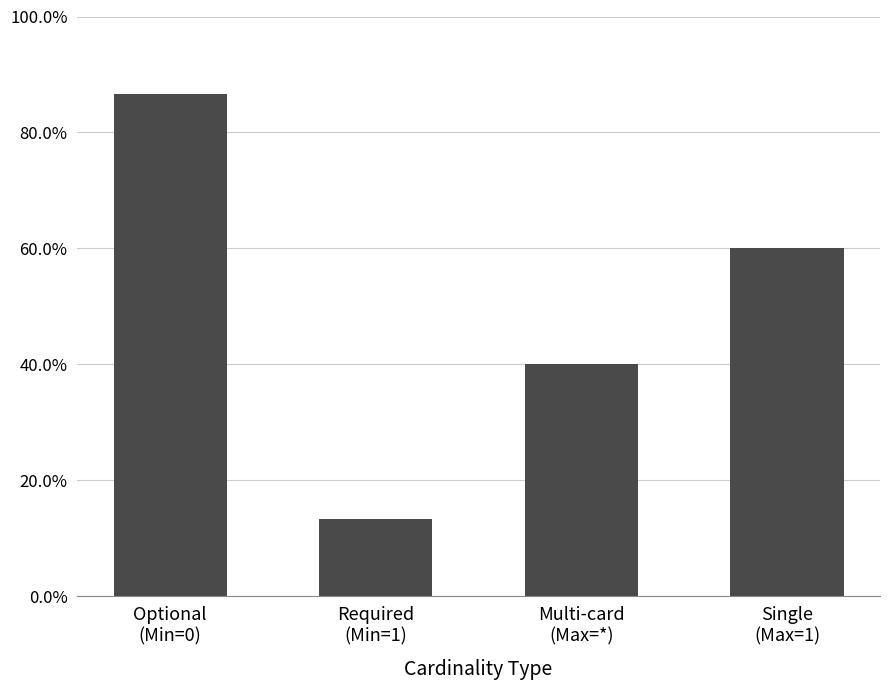

Does the chart contain any negative values?

No